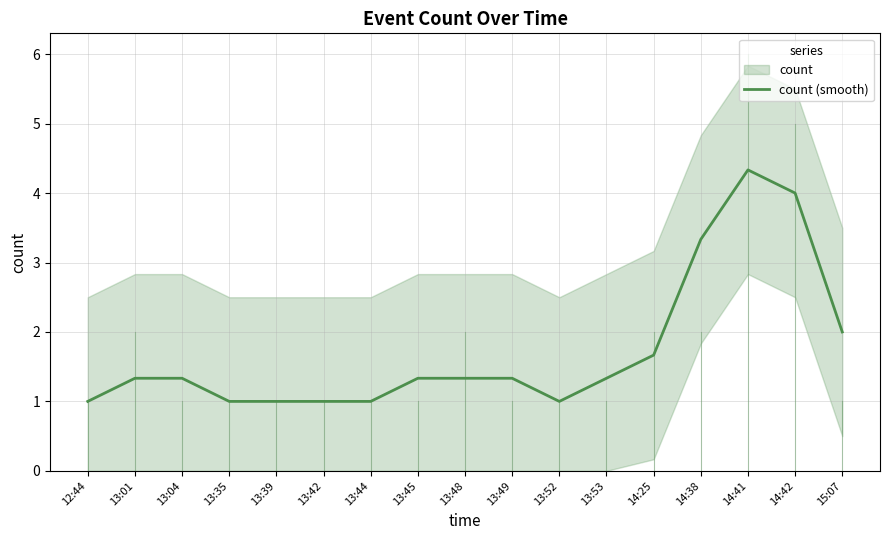

Rank the categories by value from highest to lowest.

14:41, 14:42, 14:38, 15:07, 14:25, 13:01, 13:04, 13:45, 13:48, 13:49, 13:53, 12:44, 13:35, 13:39, 13:42, 13:44, 13:52